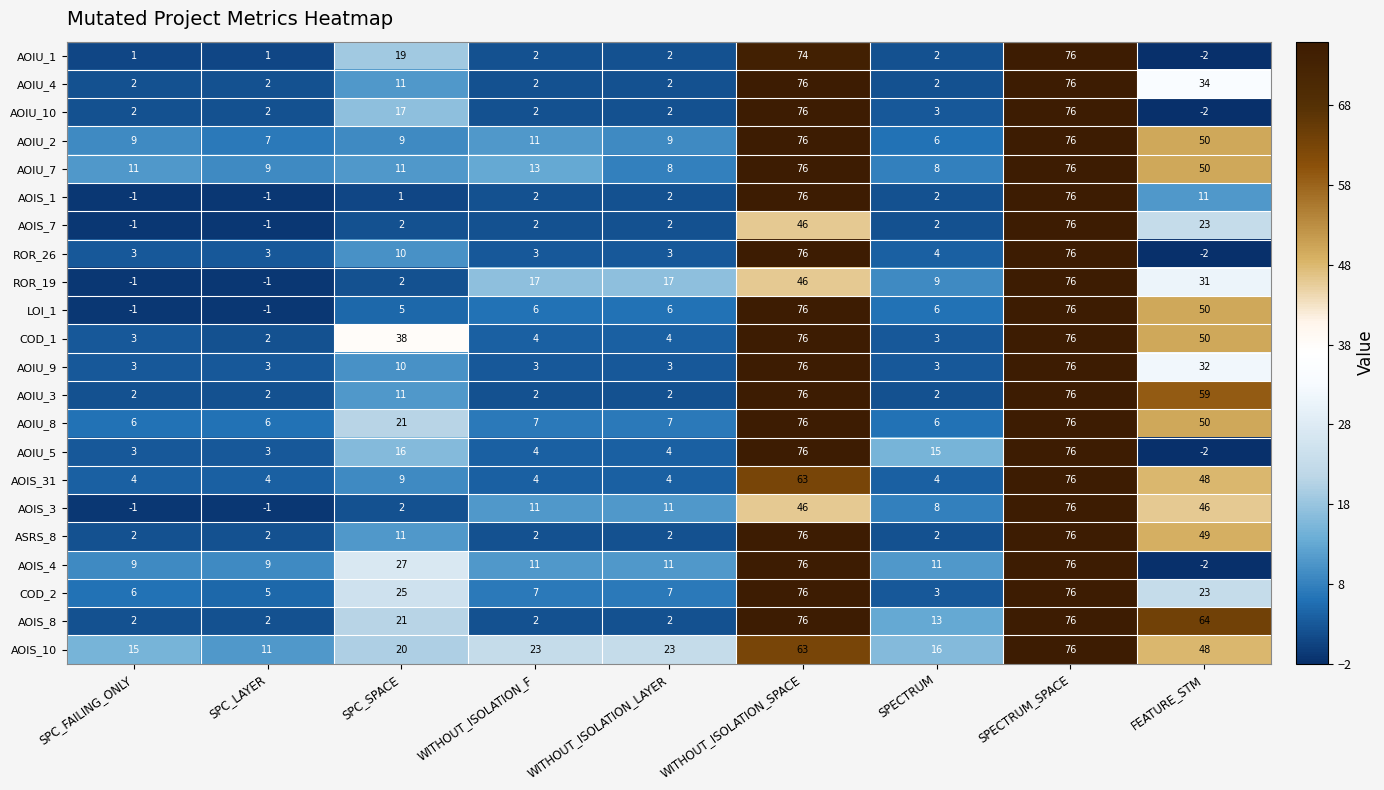

The COD_2 series shows 7 at WITHOUT_ISOLATION_F. True or false?

True